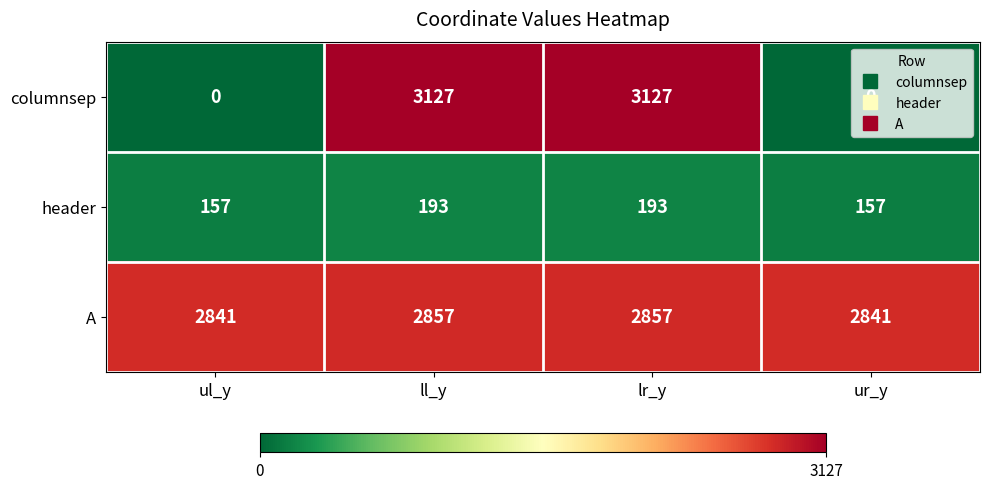

What is the greatest value displayed?

3127